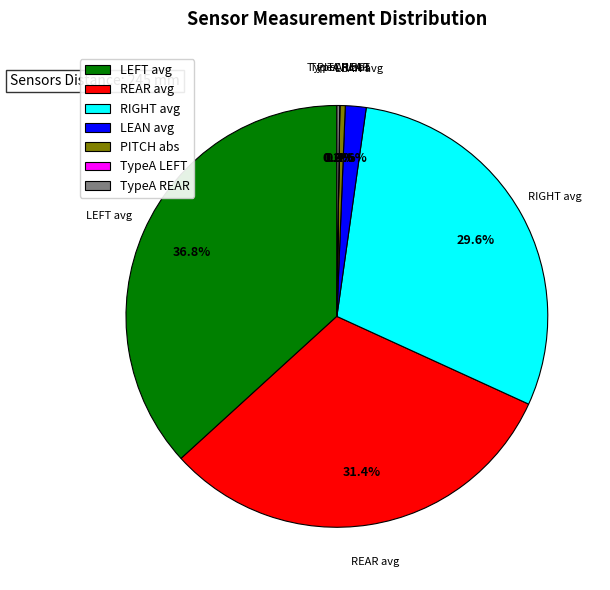

Does LEAN avg account for over 50% of the chart?

No